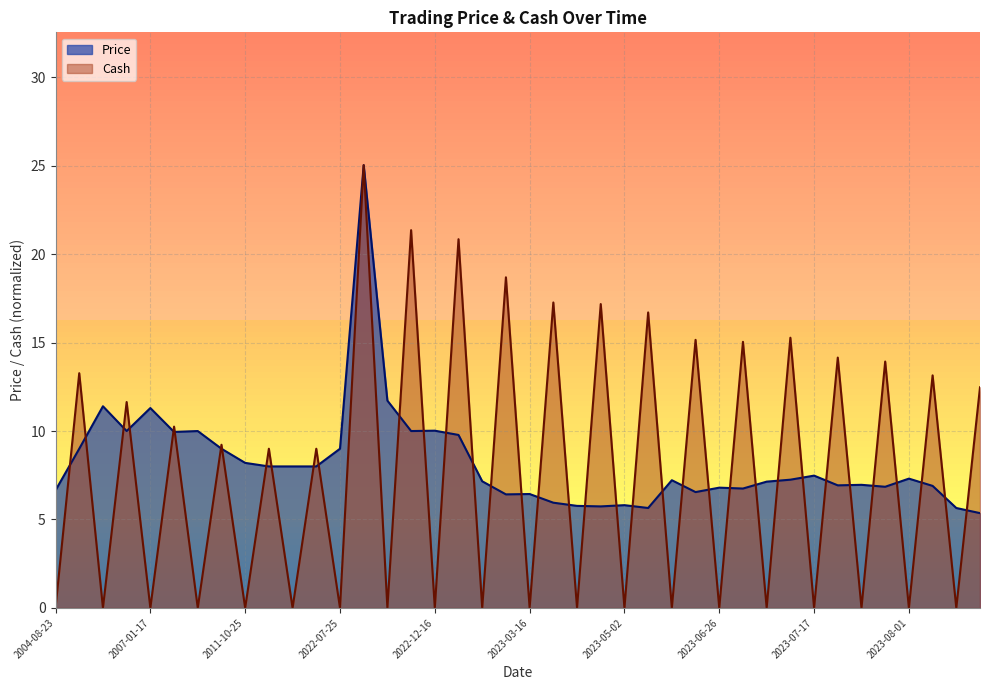

What position from the right is 2022-12-19?

23